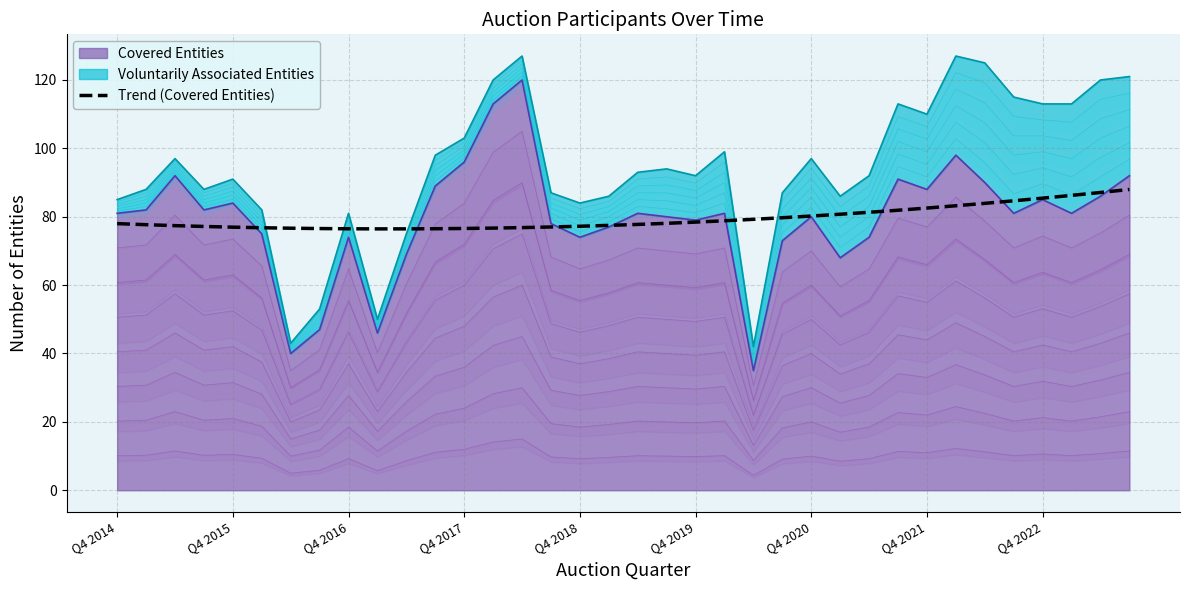

Where does the data first go above 77?

Q4 2014